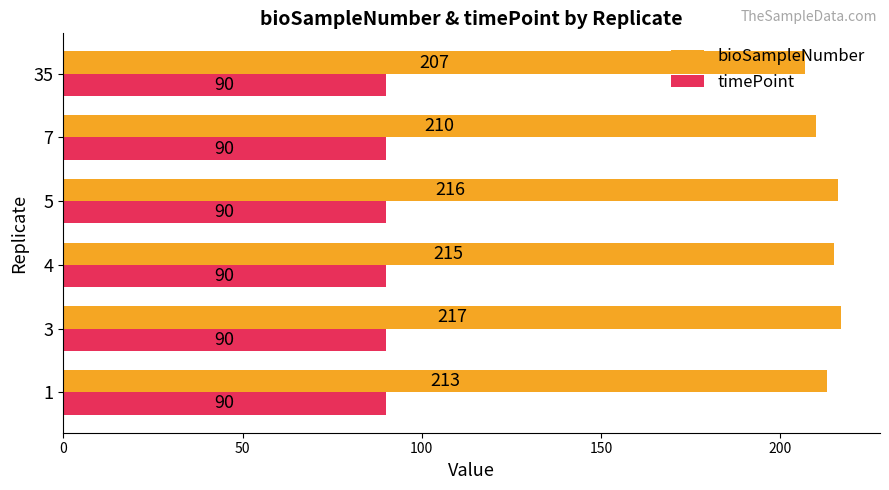

What is the sum of all timePoint values?

540